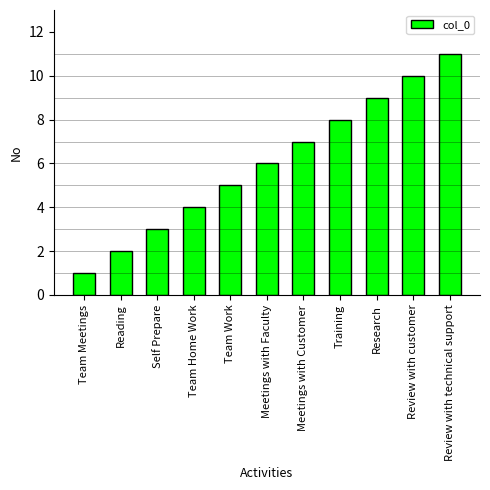

At which category does the chart reach its peak across all series?

Review with technical support